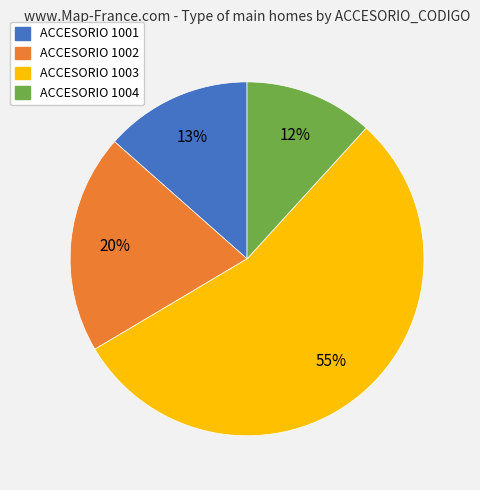

Is the sum of ACCESORIO 1001 and ACCESORIO 1002 greater than half?

No